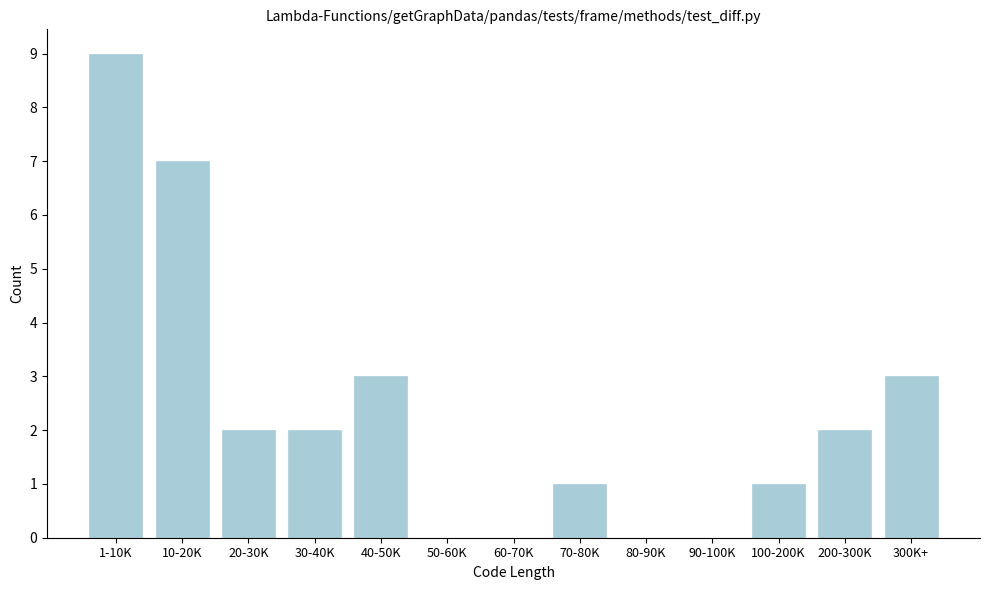

Reading right to left, list all the values displayed in this chart.

300K+=3	200-300K=2	100-200K=1	90-100K=0	80-90K=0	70-80K=1	60-70K=0	50-60K=0	40-50K=3	30-40K=2	20-30K=2	10-20K=7	1-10K=9